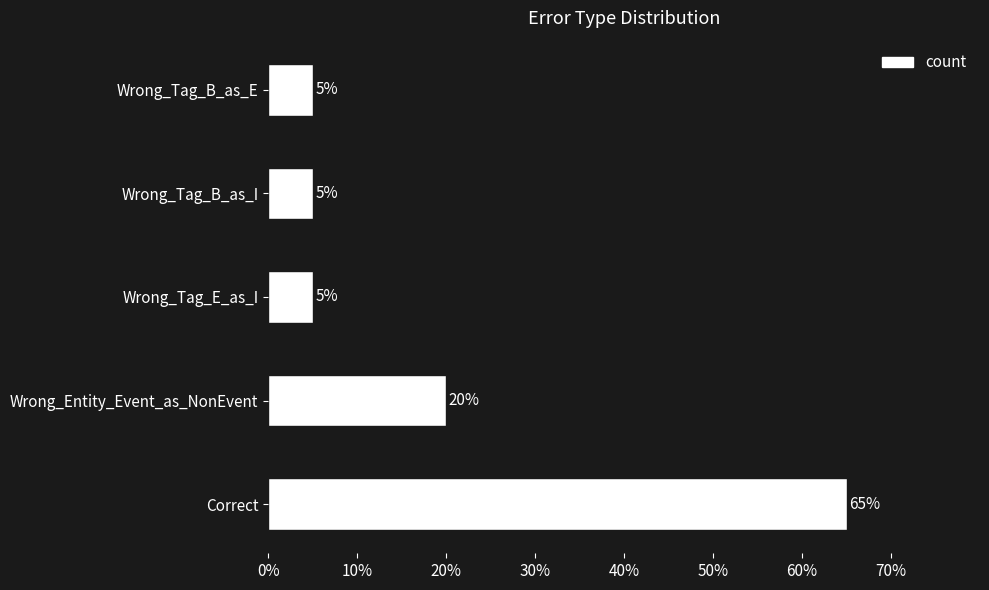

Which has a higher value, Wrong_Tag_B_as_I or Wrong_Entity_Event_as_NonEvent?

Wrong_Entity_Event_as_NonEvent